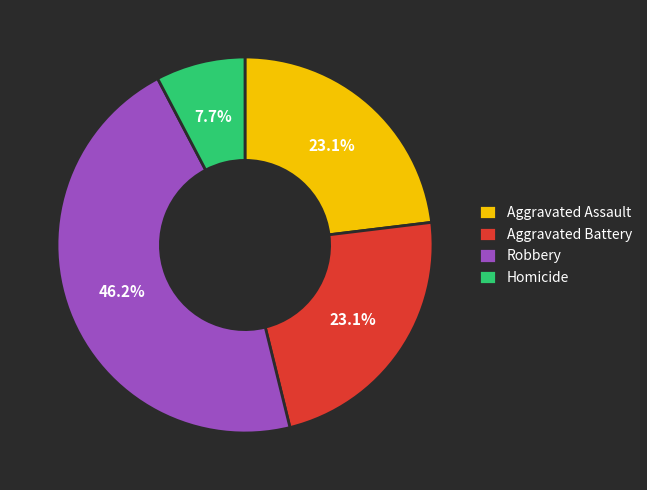

How many slices are in this pie chart?

4